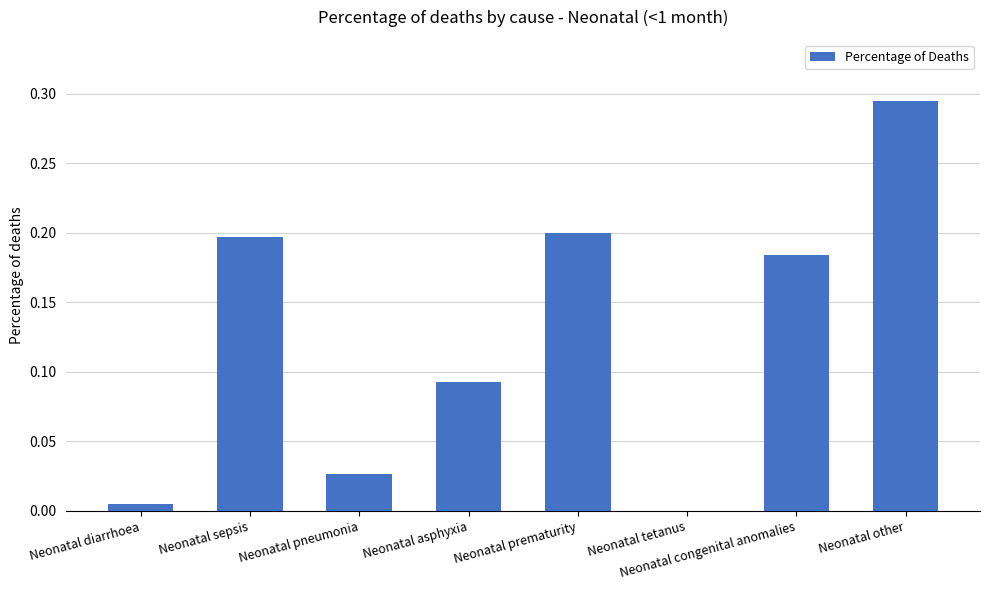

What is the sum of all values?

1.0